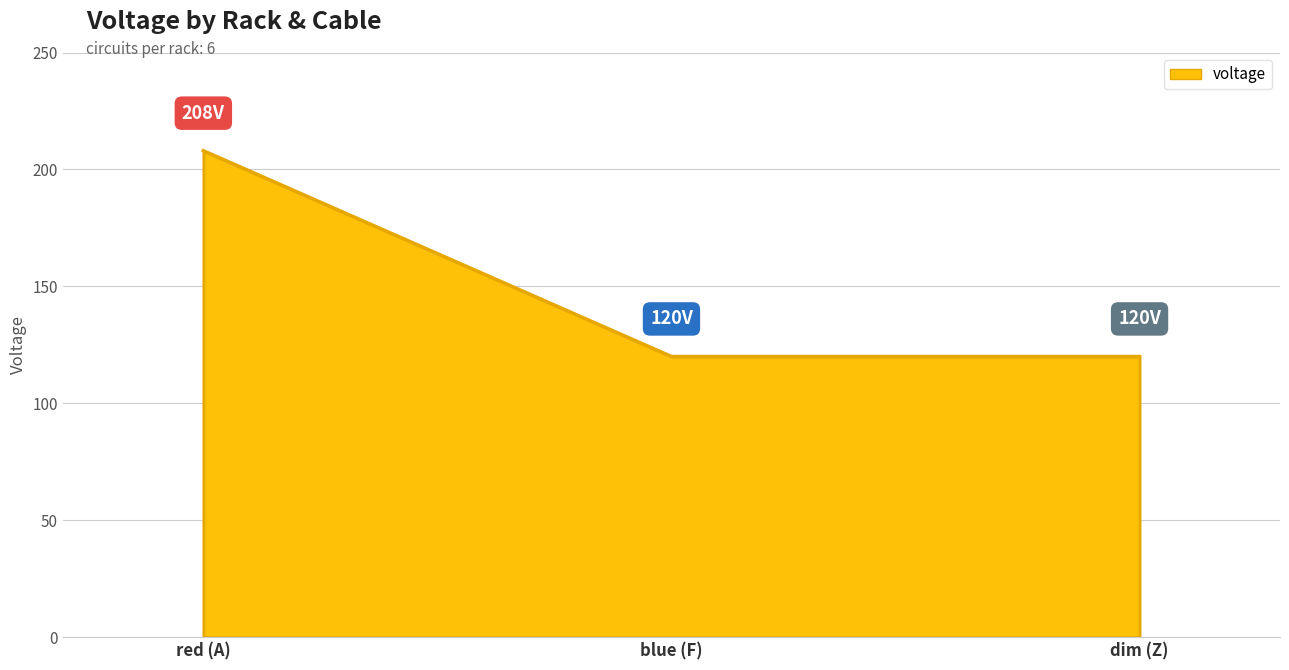

The chart shows a value of 120 at blue (F). True or false?

True